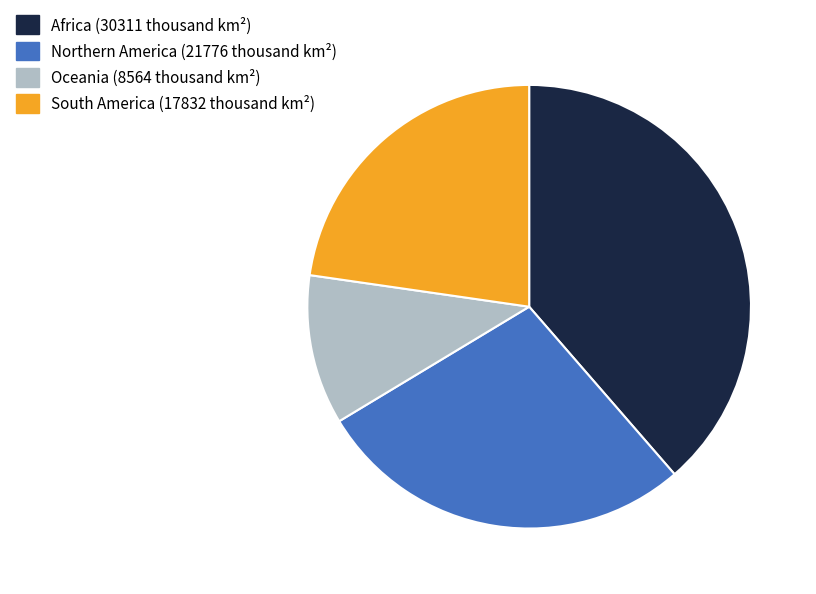

How many slices are in this pie chart?

4